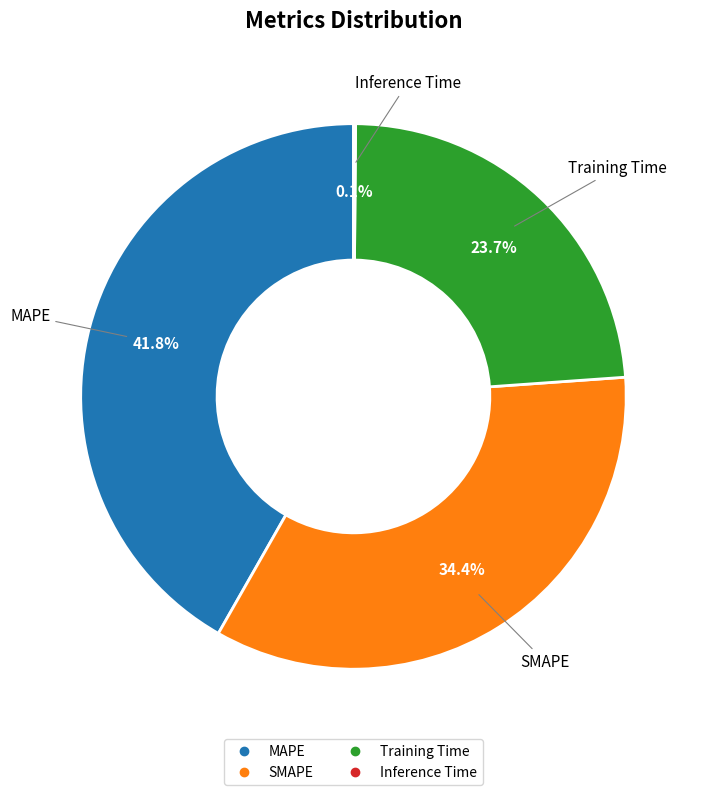

Between Training Time and SMAPE, which is larger?

SMAPE